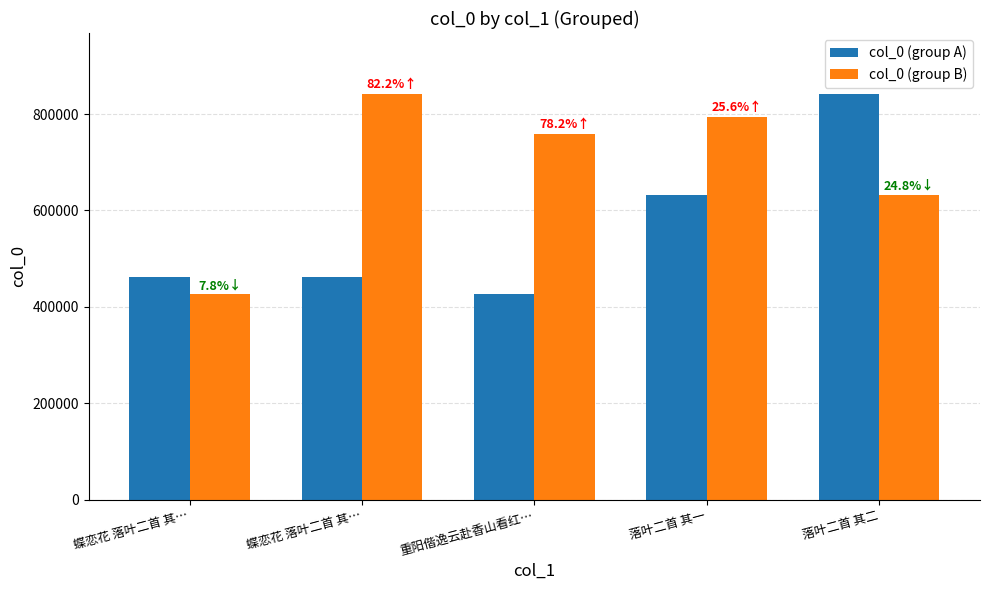

At which category does the chart reach its peak across all series?

落叶二首 其二